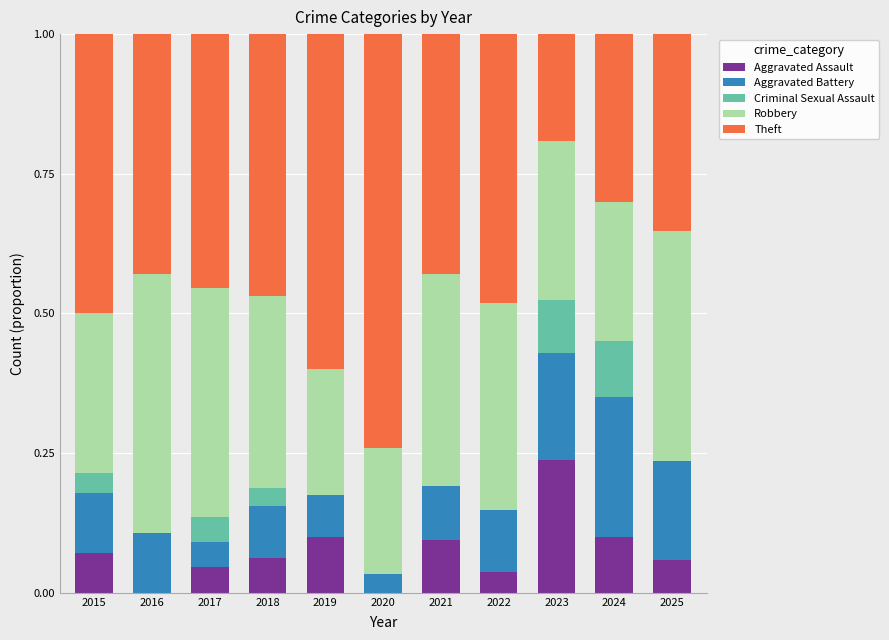

What are all the series names shown in the legend?

Aggravated Assault, Aggravated Battery, Criminal Sexual Assault, Robbery, Theft